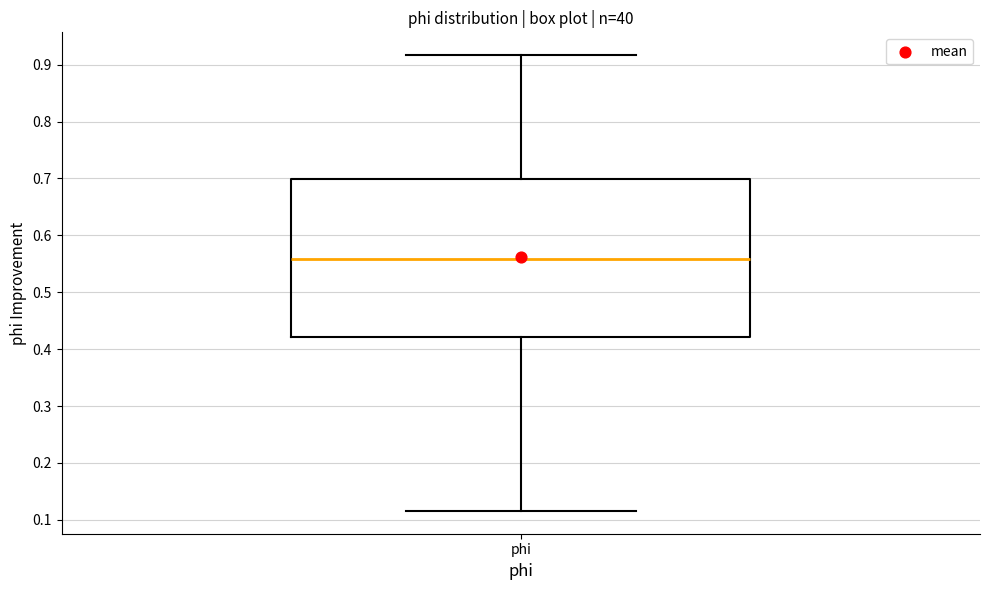

Read this box plot against the y-axis: the position of the median line, the range covered by the box, and the ends of both whiskers. The values are not printed on the chart, so give them approximately, as read against the axis.

median 0.56, box 0.42 to 0.70, whiskers 0.12 to 0.92